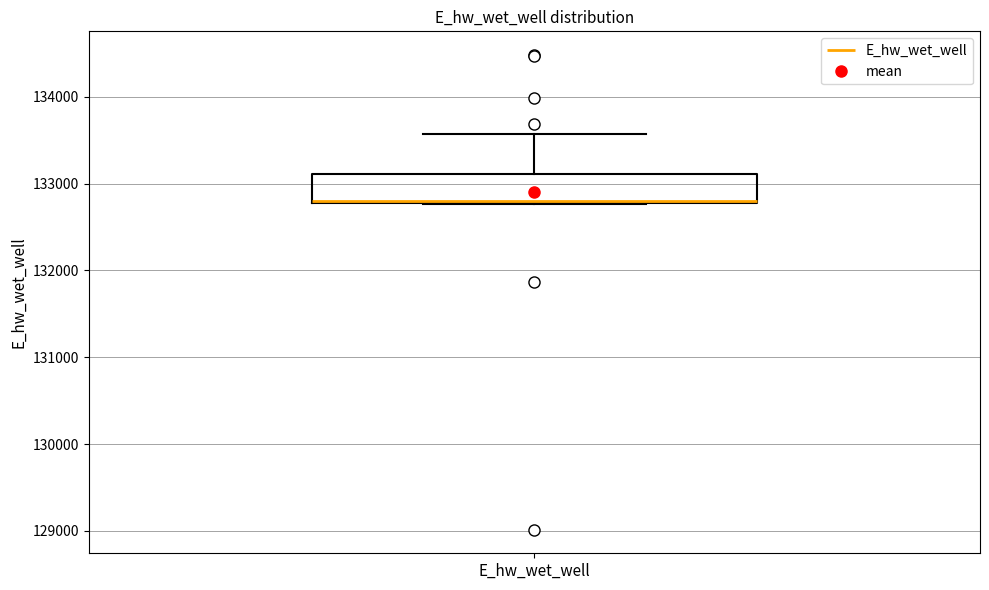

Where is the lower edge of the box for E_hw_wet_well on the y-axis? The values are not printed on the chart, so give them approximately, as read against the axis.

132800